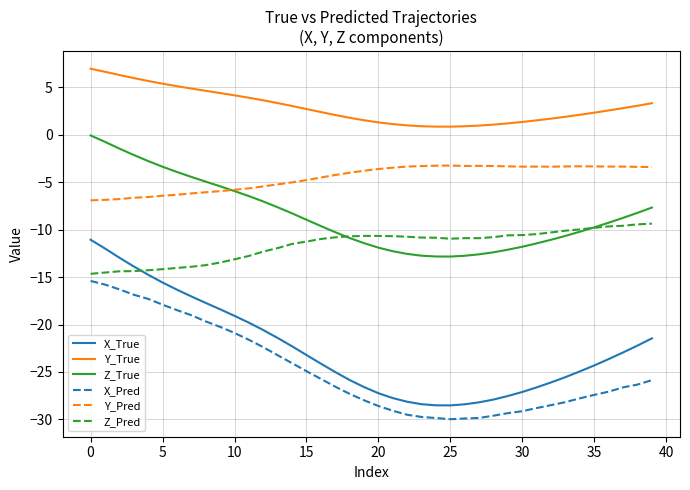

True or false: Y_Pred and X_True intersect in this chart.

False